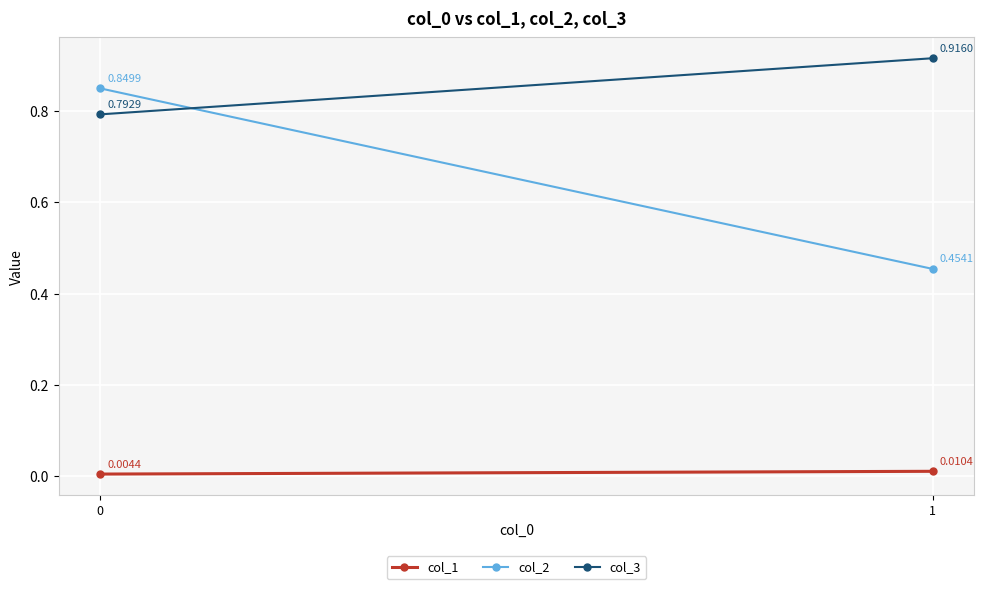

Rank the series by their average value, from highest to lowest.

col_3, col_2, col_1